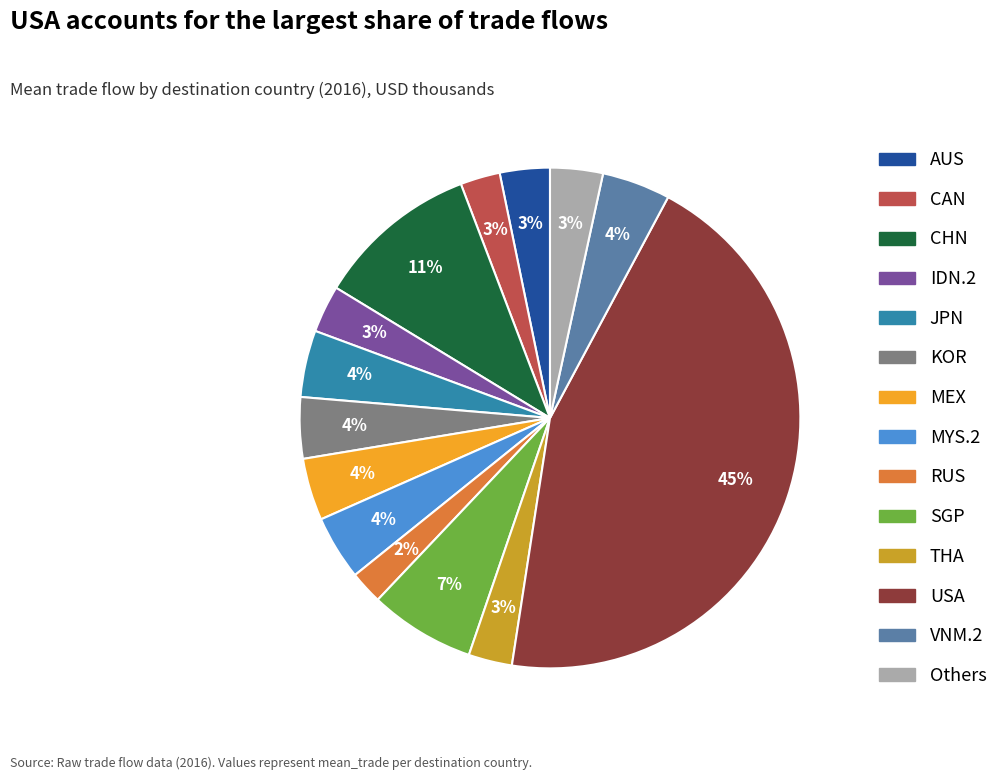

Is there any slice that represents more than half of the pie?

No